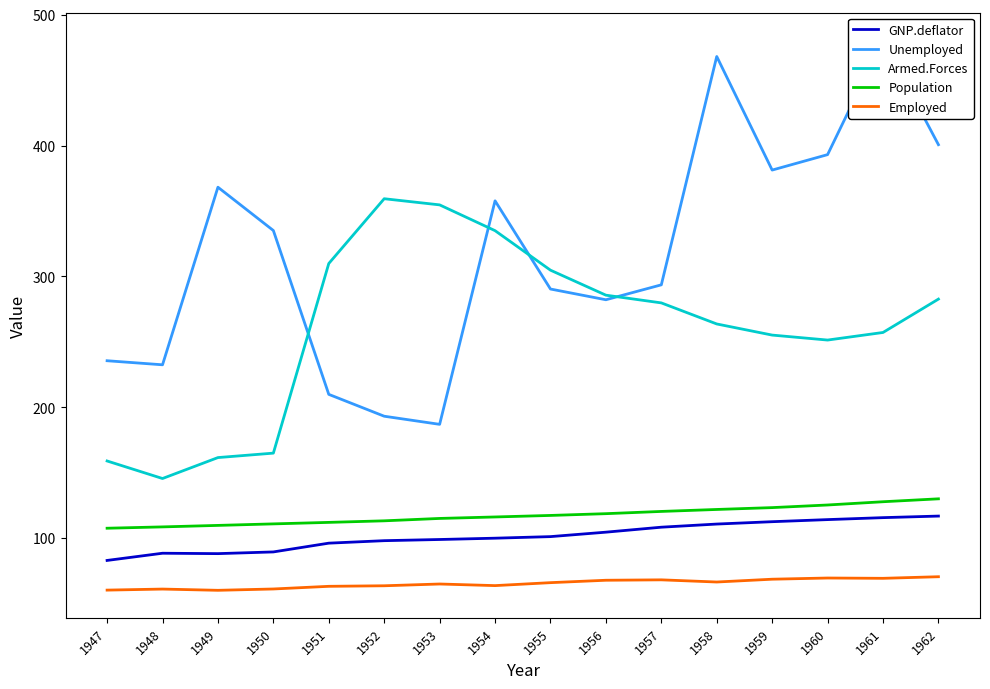

Where does the Unemployed series first go above 335?

1949